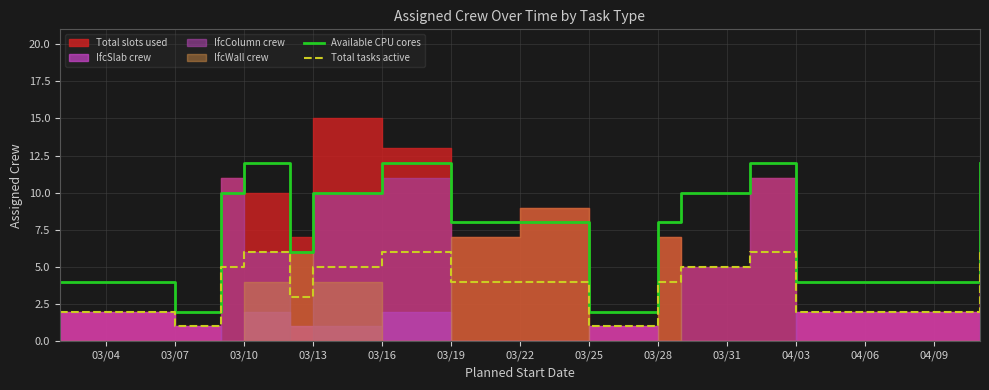

The value of Total tasks active at 03/19 is 1. True or false?

False